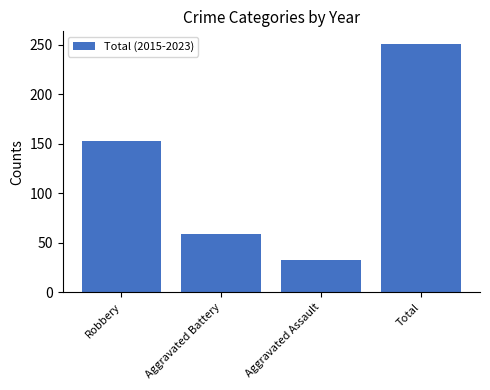

What is the difference between the second highest and minimum values?

120